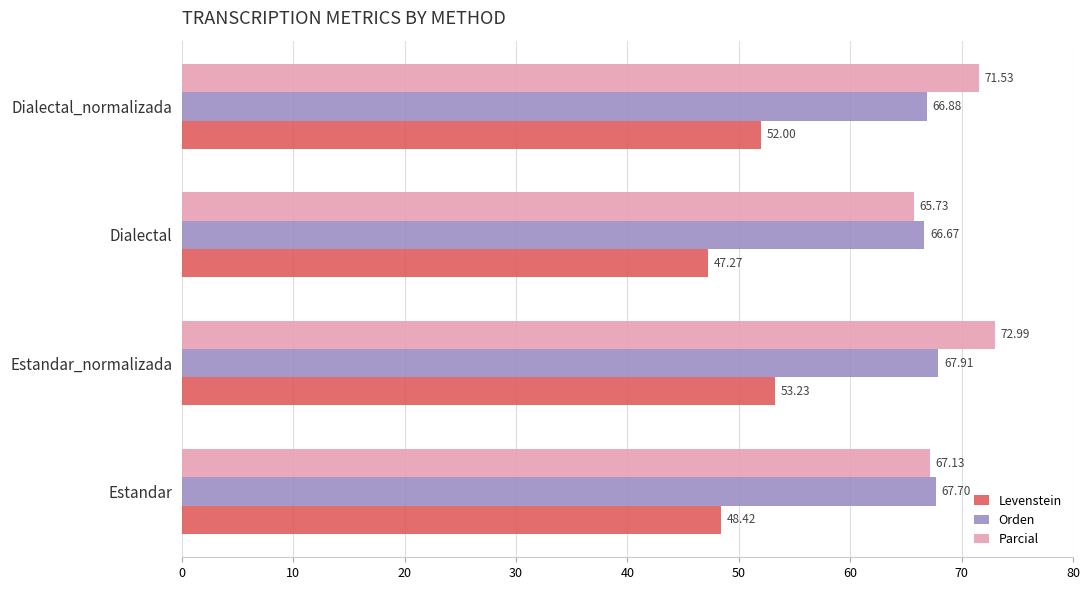

What is the lowest value of the Orden series?

66.7